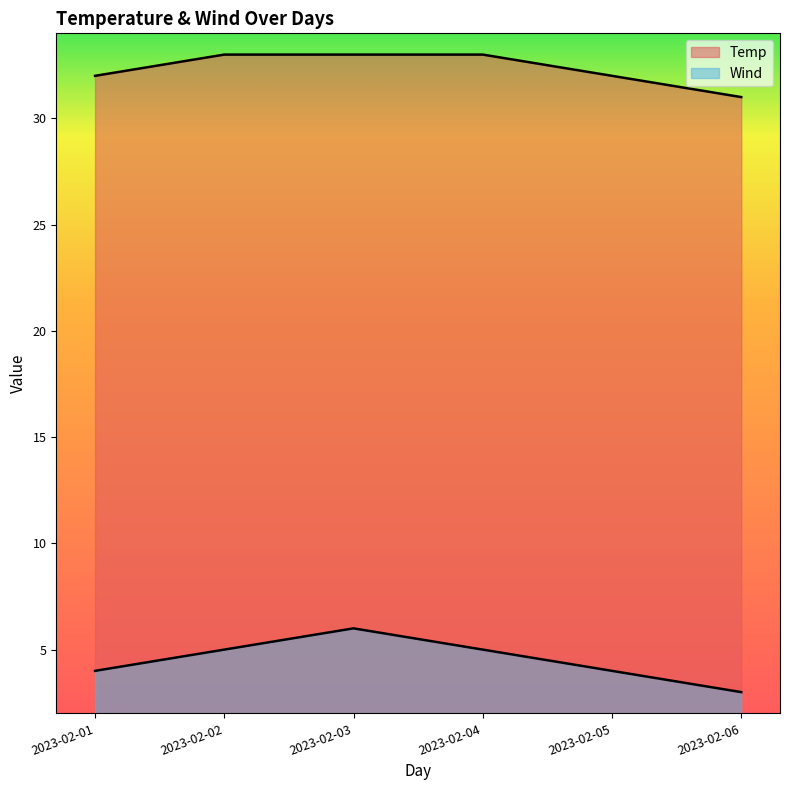

What is the difference between the maximum and second lowest values in the Wind series?

2